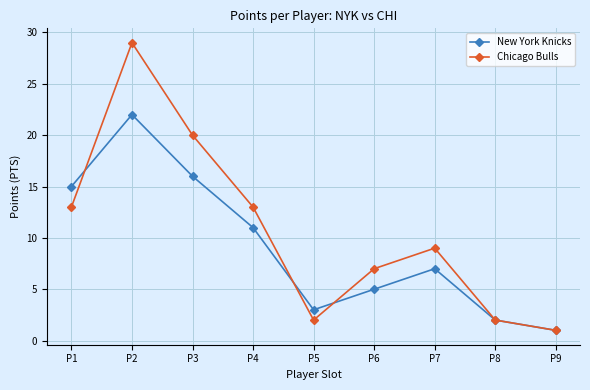

True or false: New York Knicks has a value of 5 at P5.

False